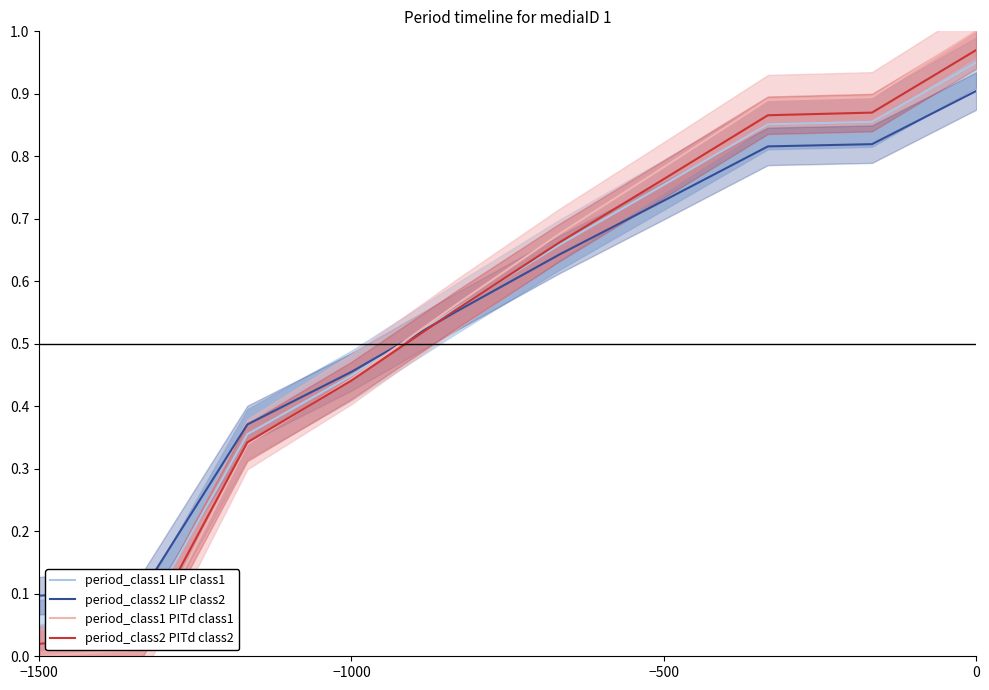

Reading right to left, list all the values displayed in this chart.

period_class1_LIP_class1: 1.0	0.9	0.9	0.8	0.7	0.6	0.4	0.4	0.1	0.1
period_class2_LIP_class2: 0.9	0.8	0.8	0.7	0.6	0.6	0.5	0.4	0.1	0.1
period_class1_PITd_class1: 1.0	0.9	0.9	0.8	0.7	0.6	0.4	0.3	0.0	0.0
period_class2_PITd_class2: 1.0	0.9	0.9	0.8	0.7	0.6	0.4	0.3	0.0	0.0